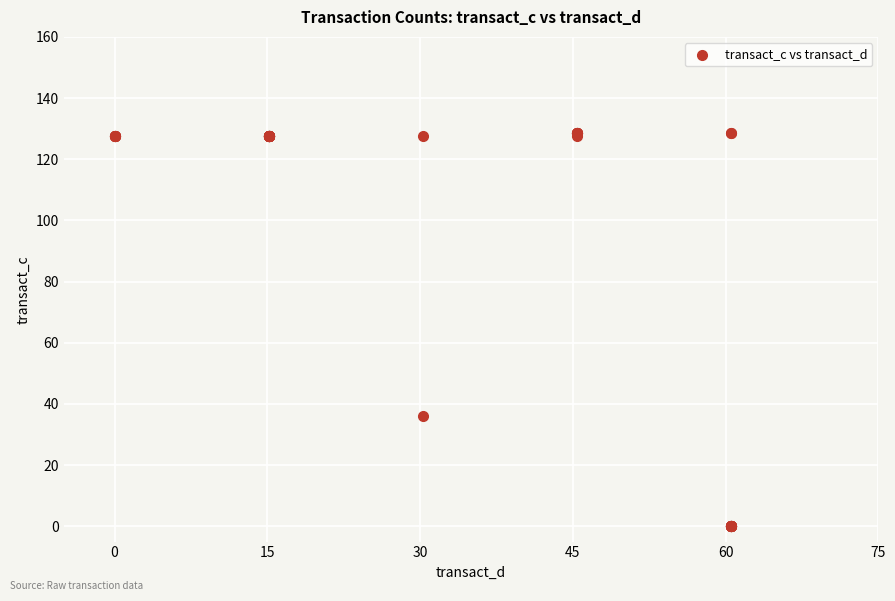

What Y value in the scatter plot is closest to 64?

36.2